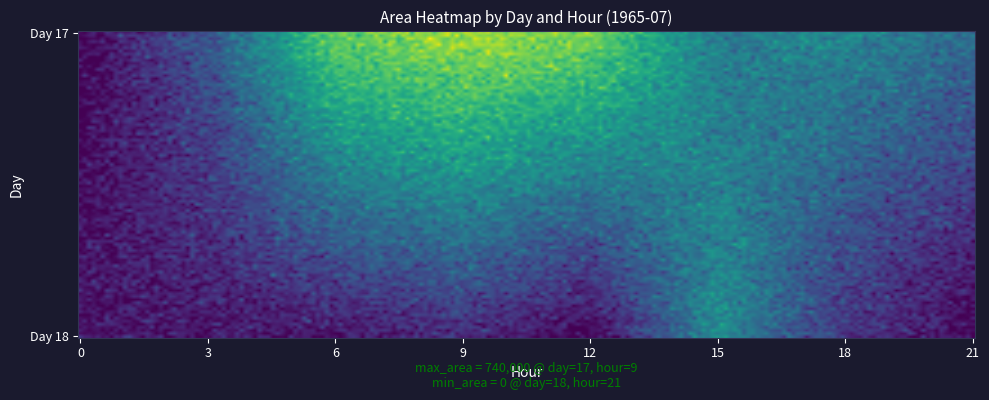

Reading right to left, extract all data points from this chart.

18_21=0	18_18=130000	18_15=406250	18_12=625	18_9=110000	18_6=44375	18_3=46875	18_0=48125	17_21=306250	17_18=391875	17_15=363125	17_12=680000	17_9=740000	17_6=658750	17_3=228750